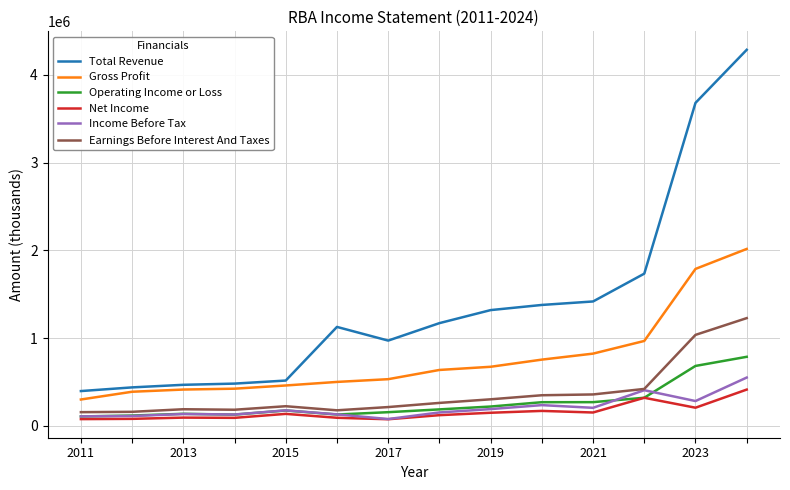

What is the difference between the maximum and second lowest values in the Earnings Before Interest And Taxes series?

1067500